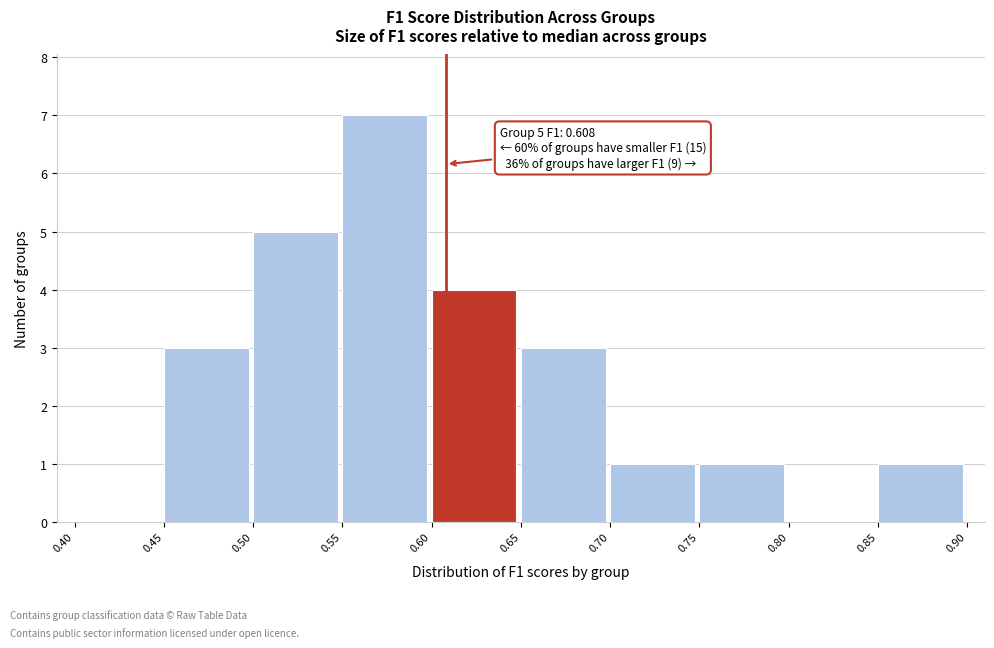

Over which range of the x-axis is the bar tallest?

0.55 to 0.60